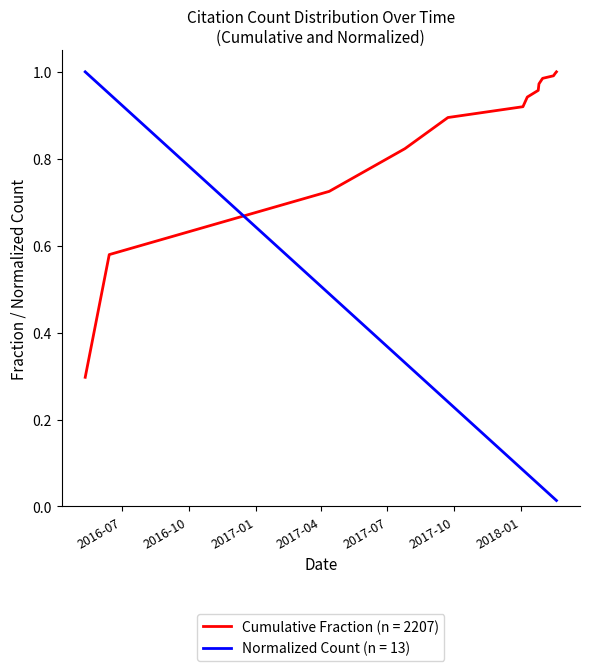

Which series ends up on top after the final intersection of Cumulative Fraction (n = 2207) and Normalized Count (n = 13)?

Cumulative Fraction (n = 2207)